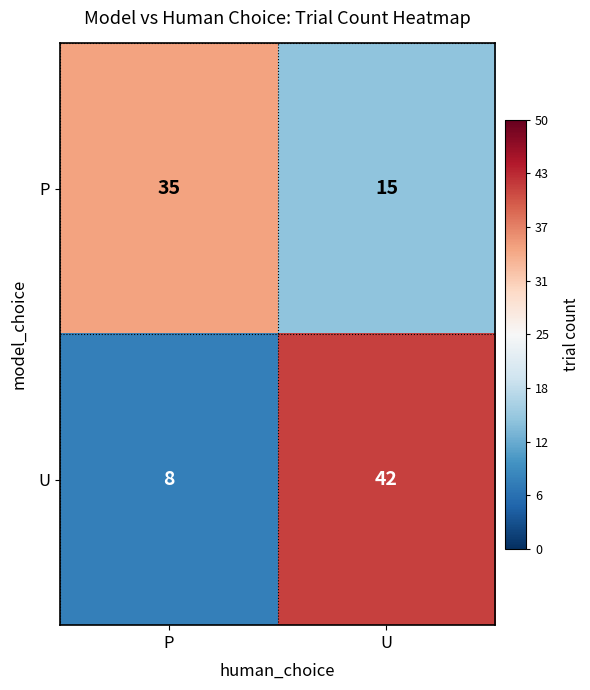

True or false: U has a value of 8 at P.

True